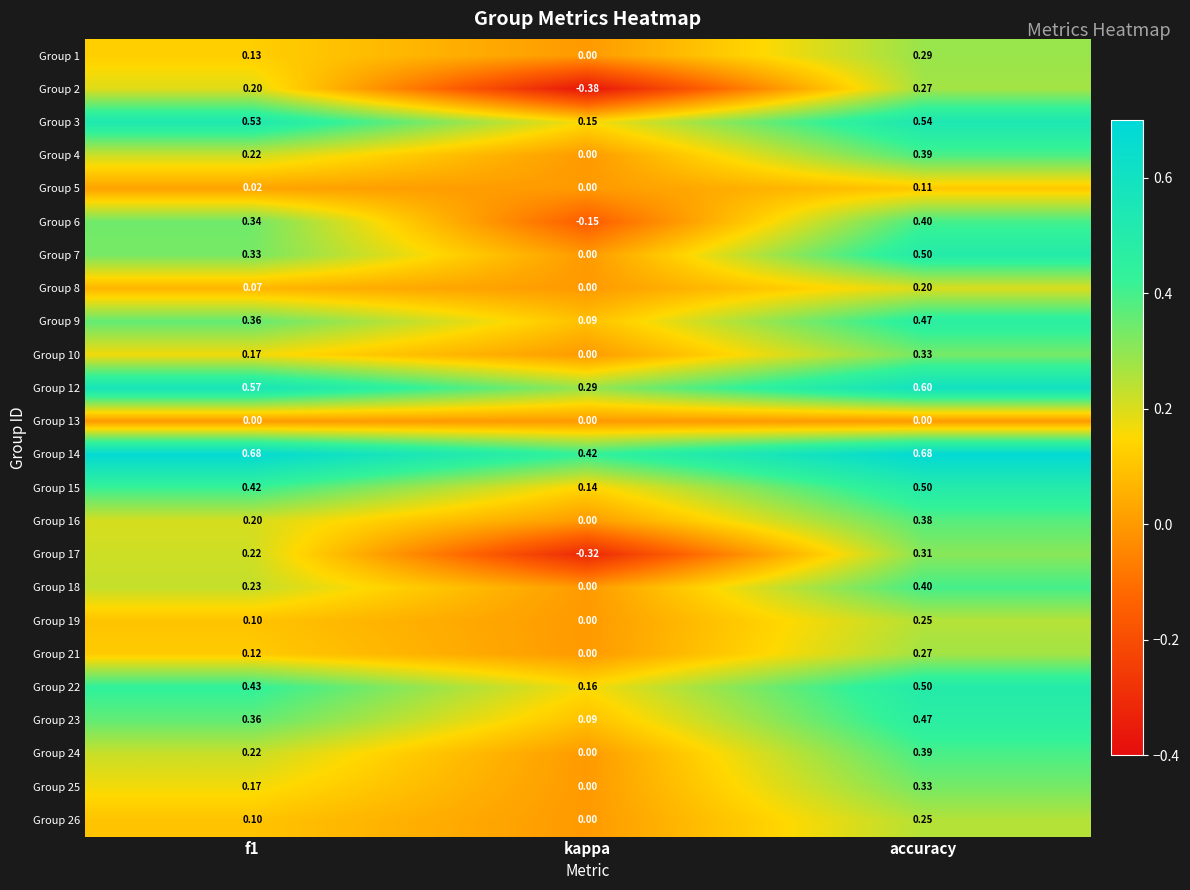

Is the value of Group 15 at kappa greater than the value of Group 16 at accuracy?

No